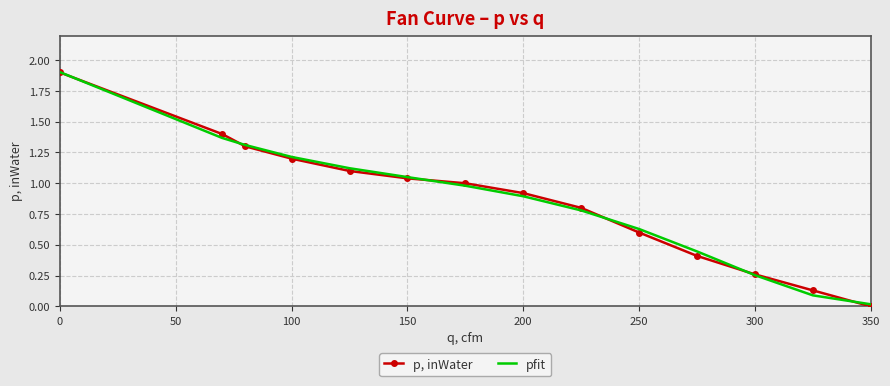

List the series in order of their overall mean, lowest first.

pfit, p, inWater